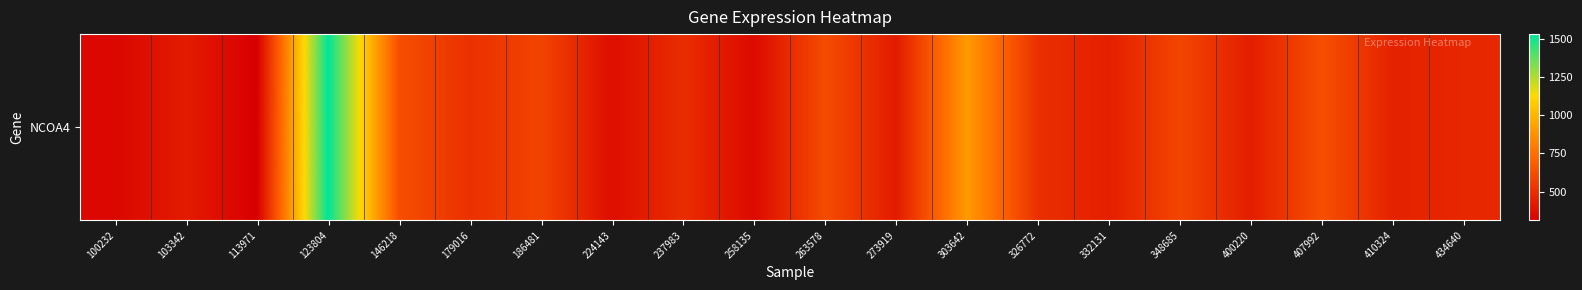

What is the difference between the maximum and second lowest values?

1188.5